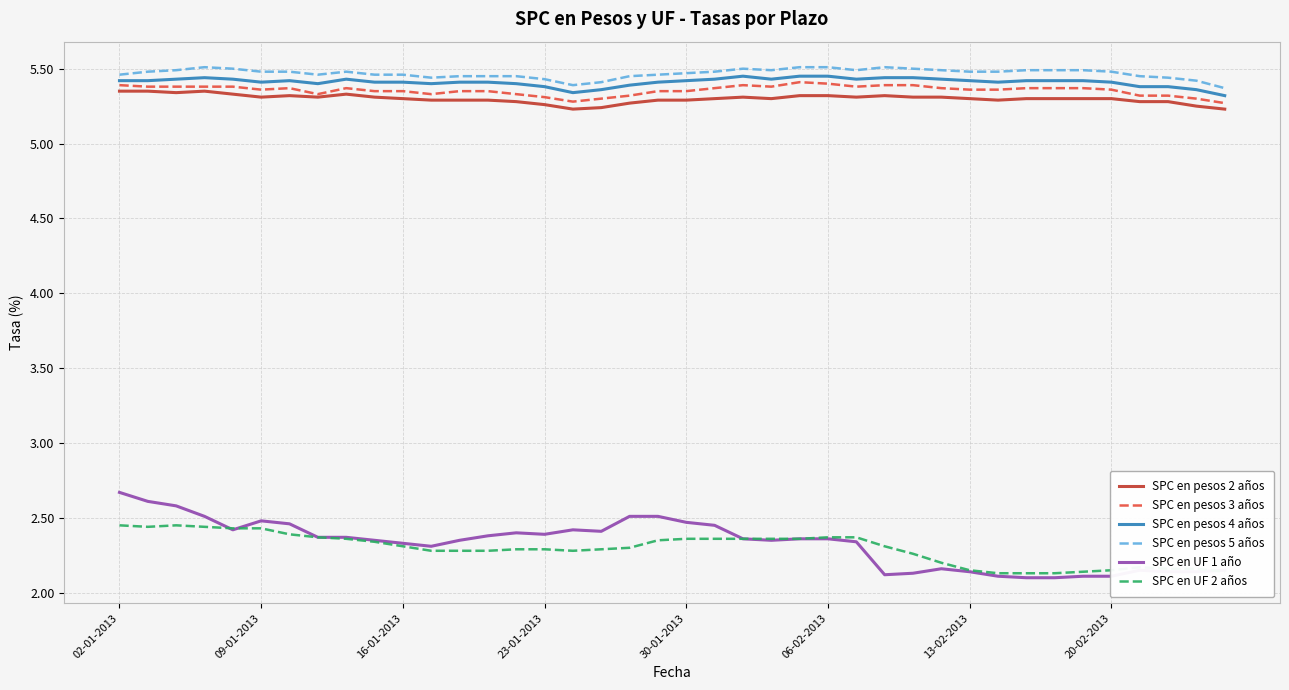

Which series has the widest spread of values?

SPC en UF 1 año